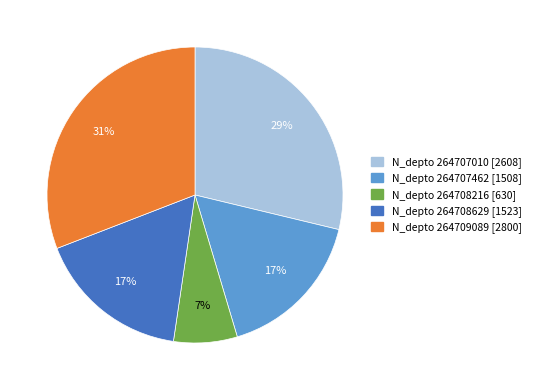

Is there any slice that represents more than half of the pie?

No